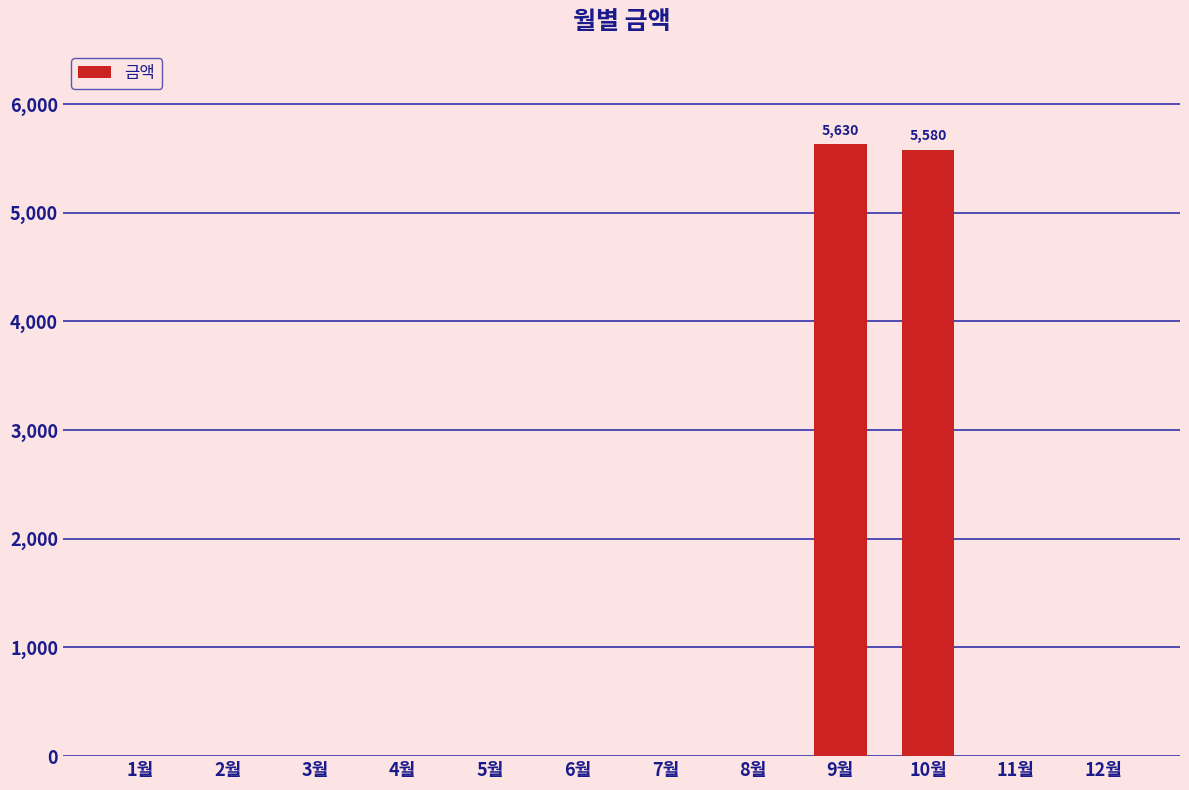

True or false: the data shows 0 at 4월.

True